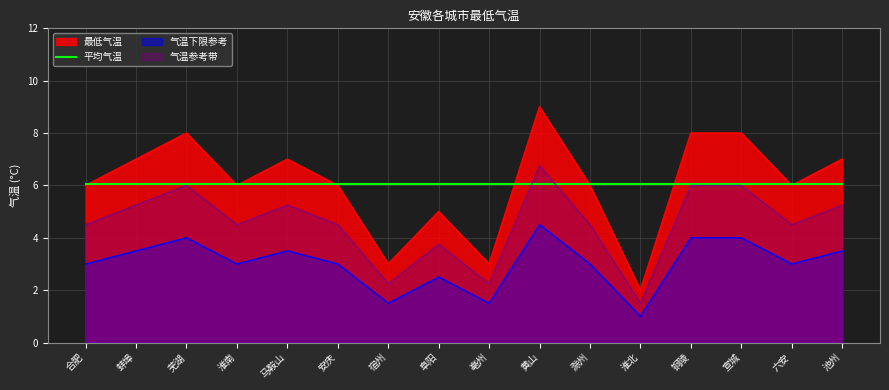

True or false: there are more than 2 points higher than both neighbors.

True